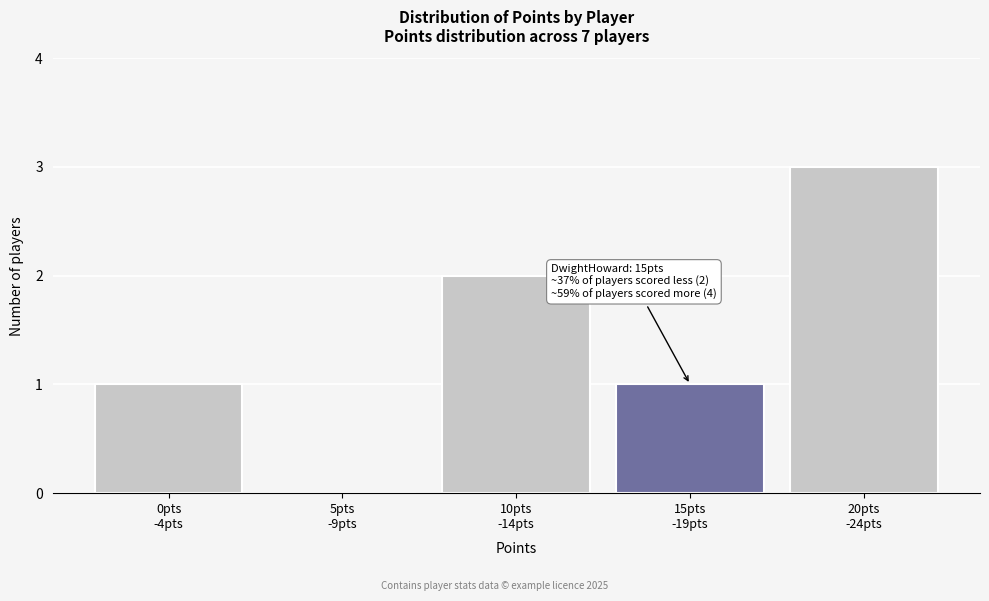

What is the greatest value displayed?

3